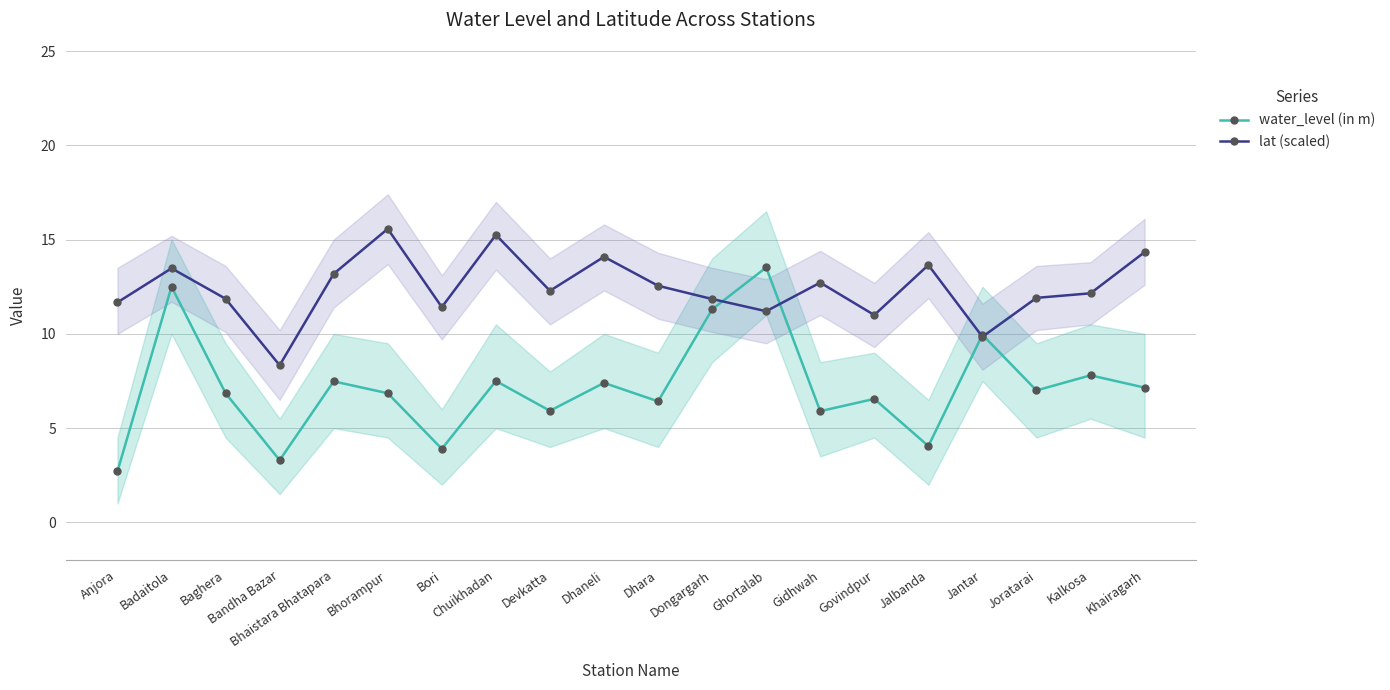

How many lines are shown in the chart?

2